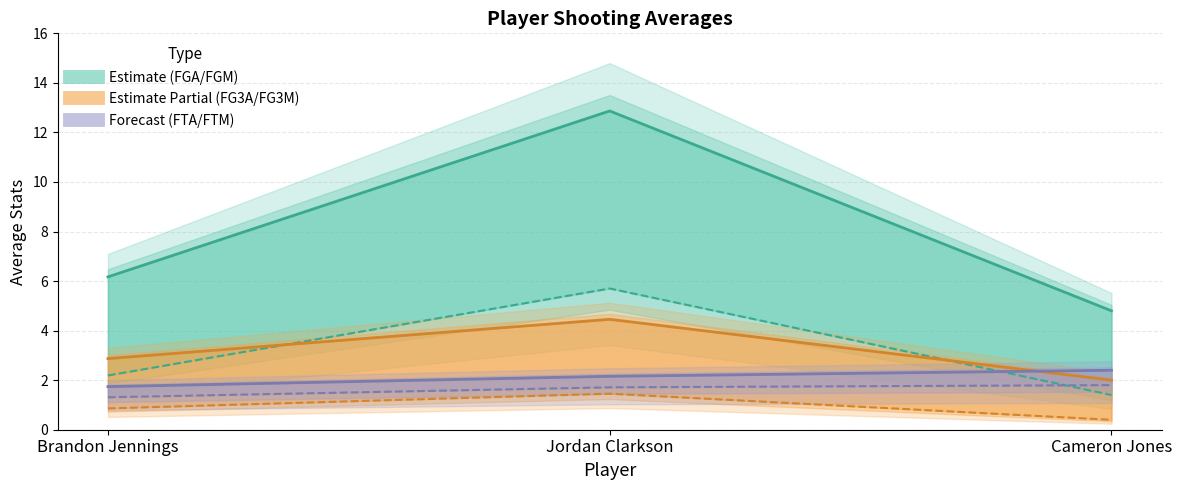

What is the label of the 1st point from the right?

Cameron Jones